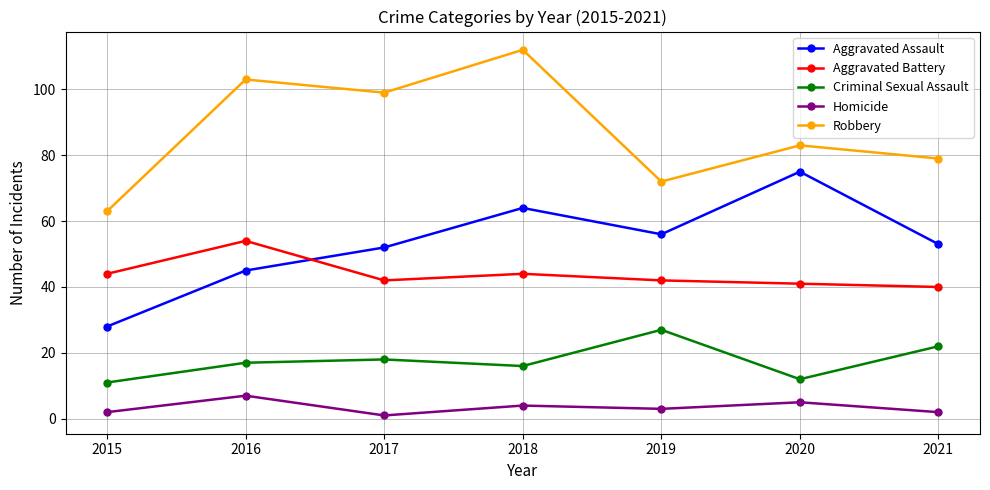

Rank the series by their maximum value, from lowest to highest.

Homicide, Criminal Sexual Assault, Aggravated Battery, Aggravated Assault, Robbery